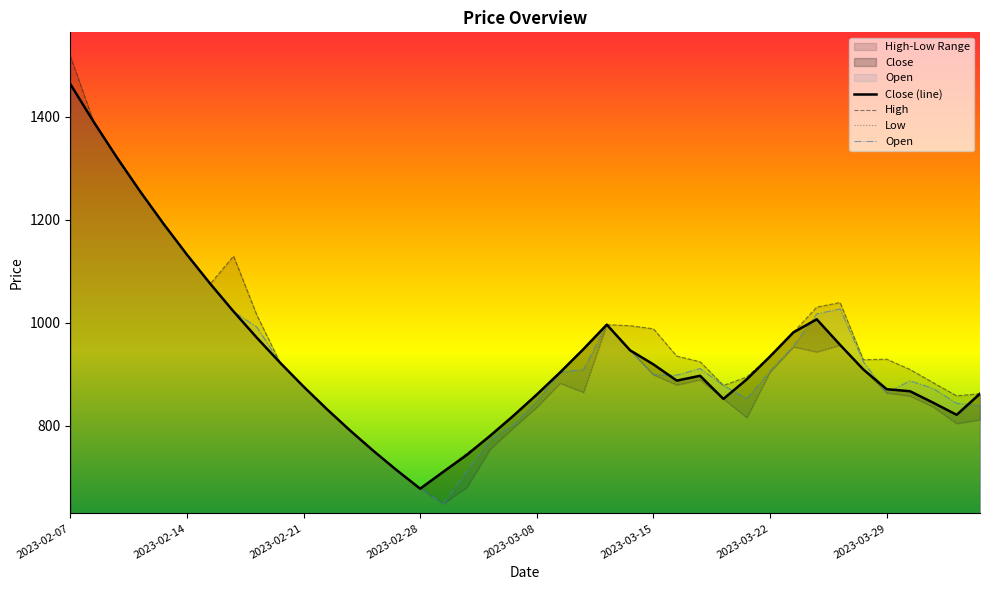

Where is the first local minimum for Close?

2023-02-28